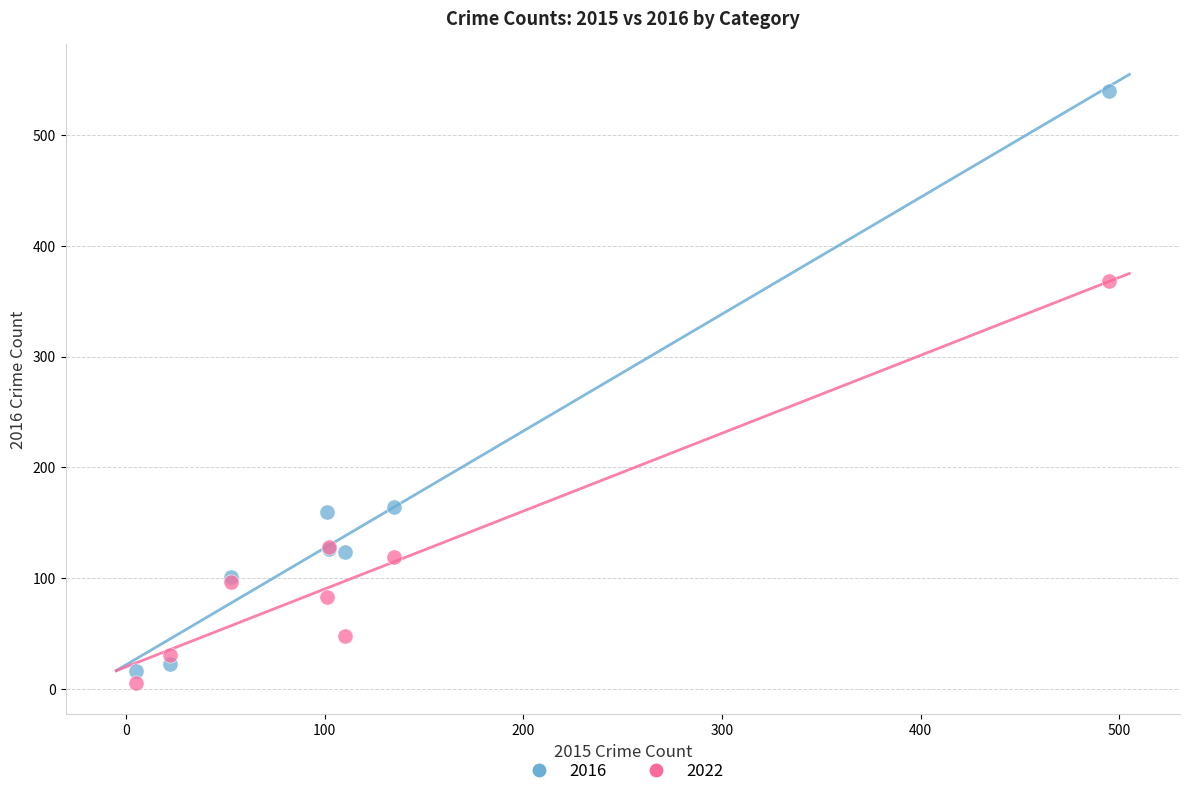

Across all series, what Y value is closest to 272?

368